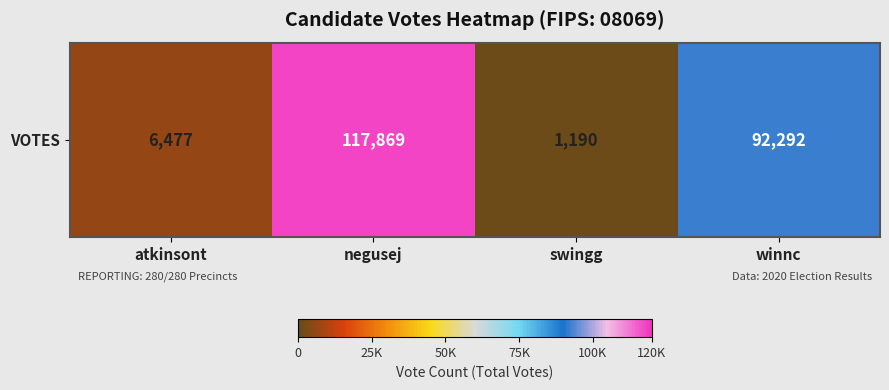

What is the average value?

54457